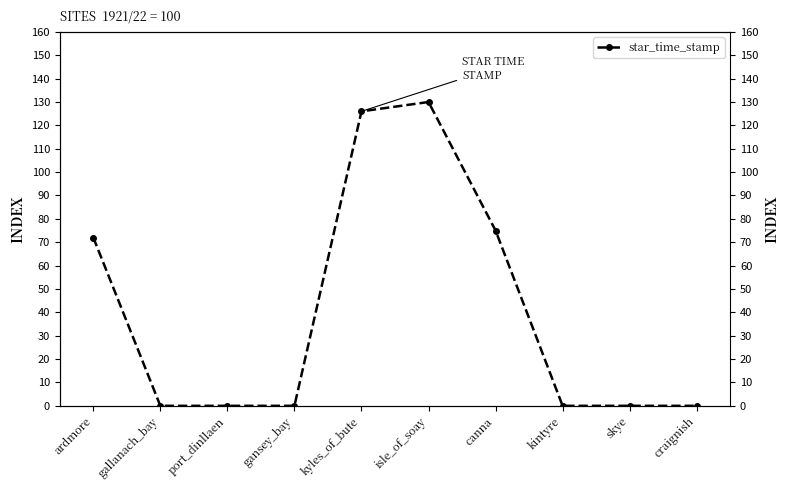

What is the label of the 4th point from the right?

canna